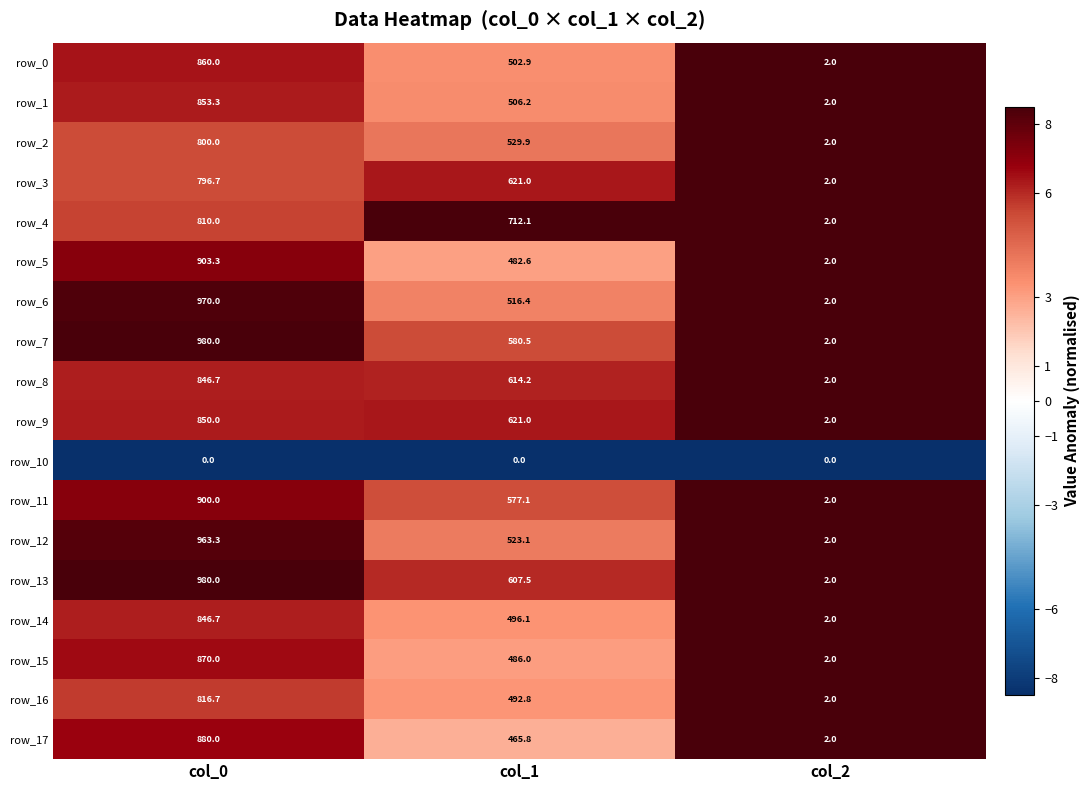

What is the minimum value for row_14?

2.0